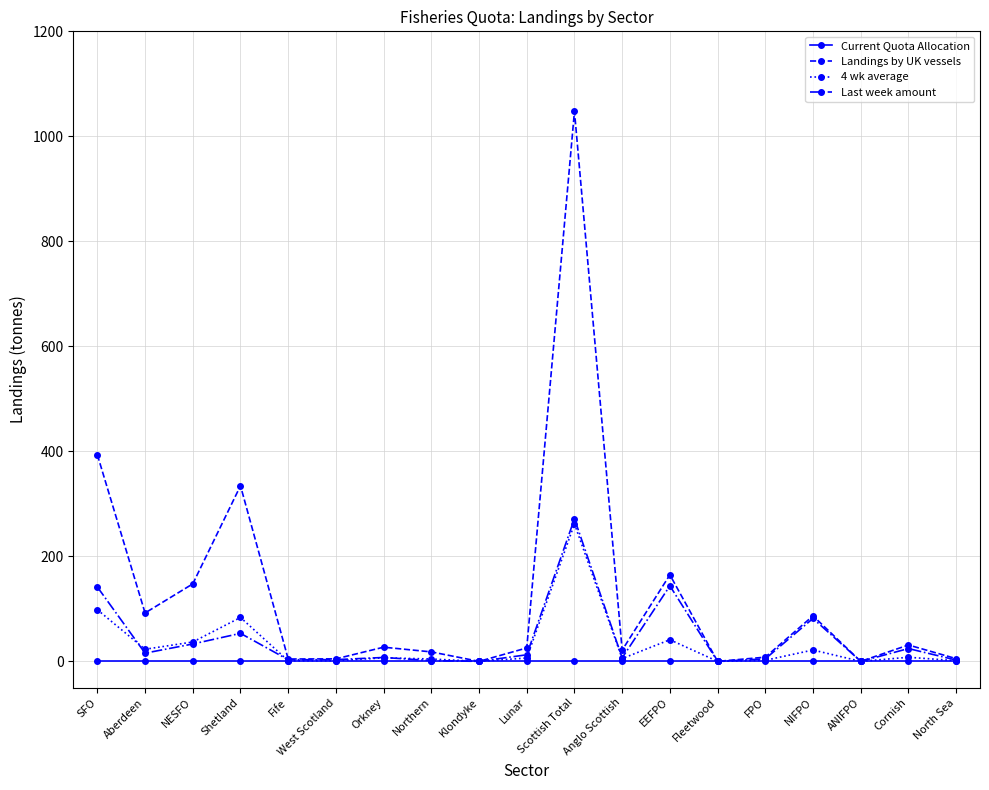

Which series has the widest spread of values?

Landings by UK vessels